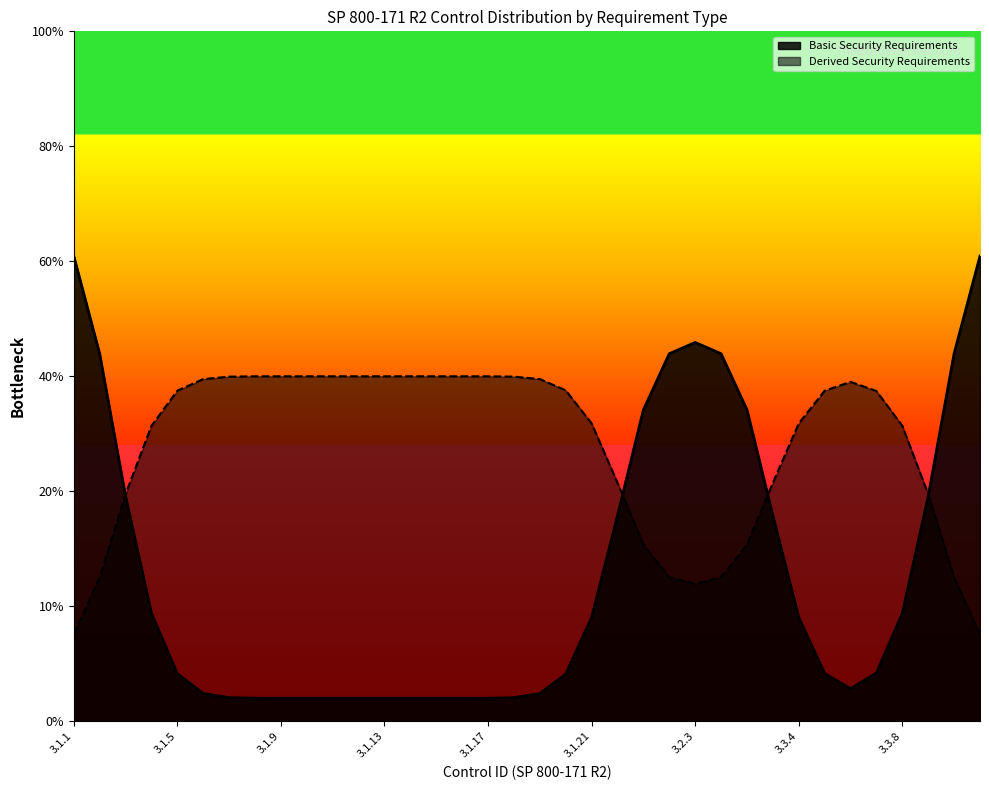

Is it true that Basic Security Requirements equals -1 at 3.1.21?

False